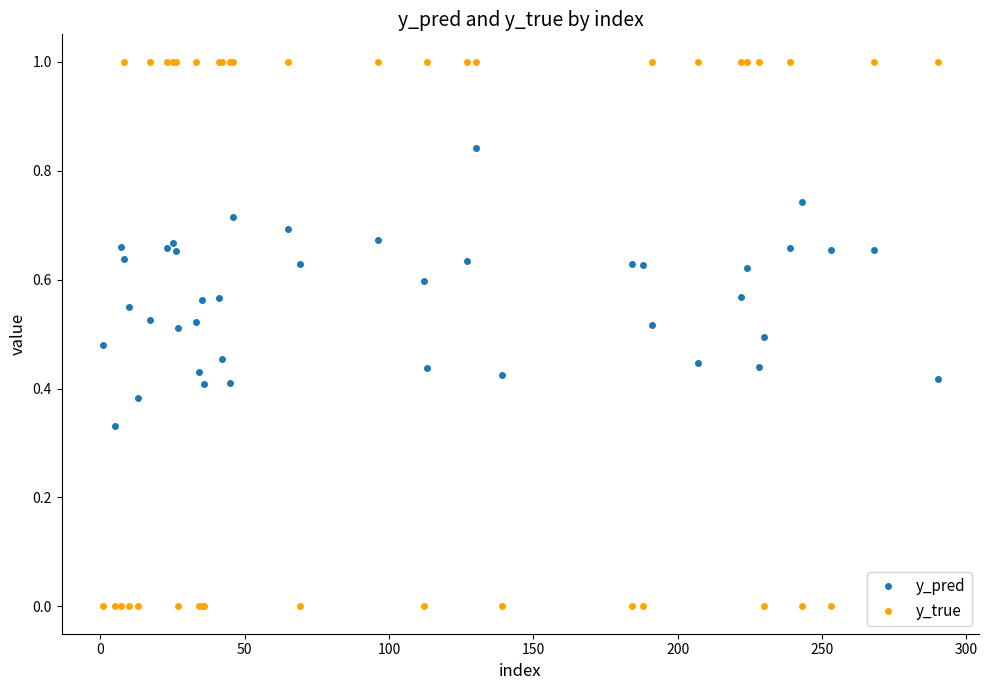

Which series has the largest range (max minus min)?

y_true